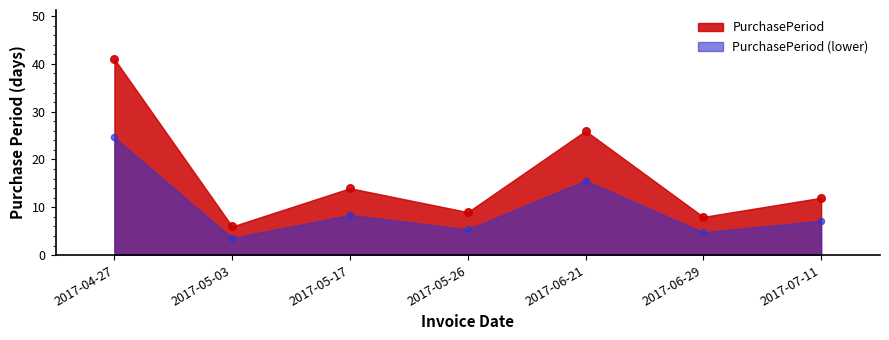

What is the change in value from 2017-05-26 to 2017-06-21?

+17